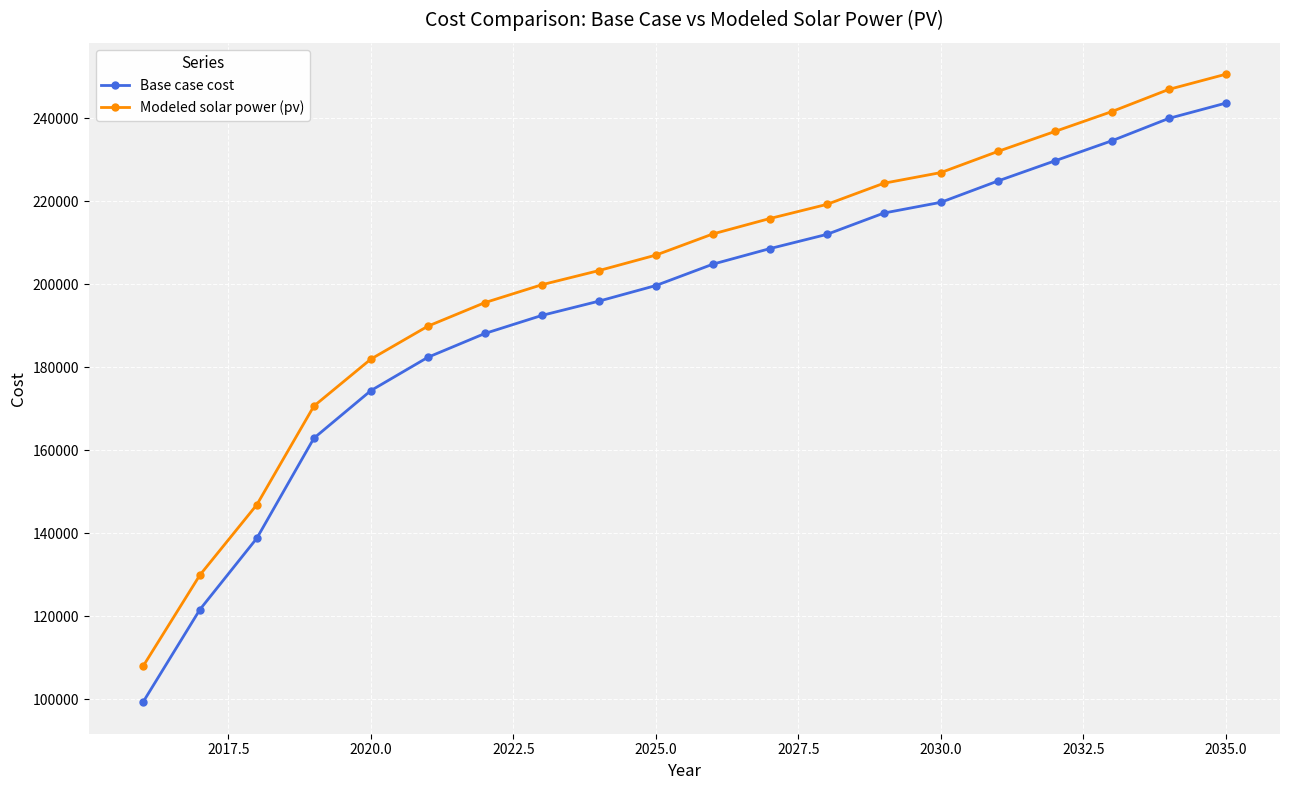

True or false: Base case cost and Modeled solar power (pv) intersect in this chart.

False